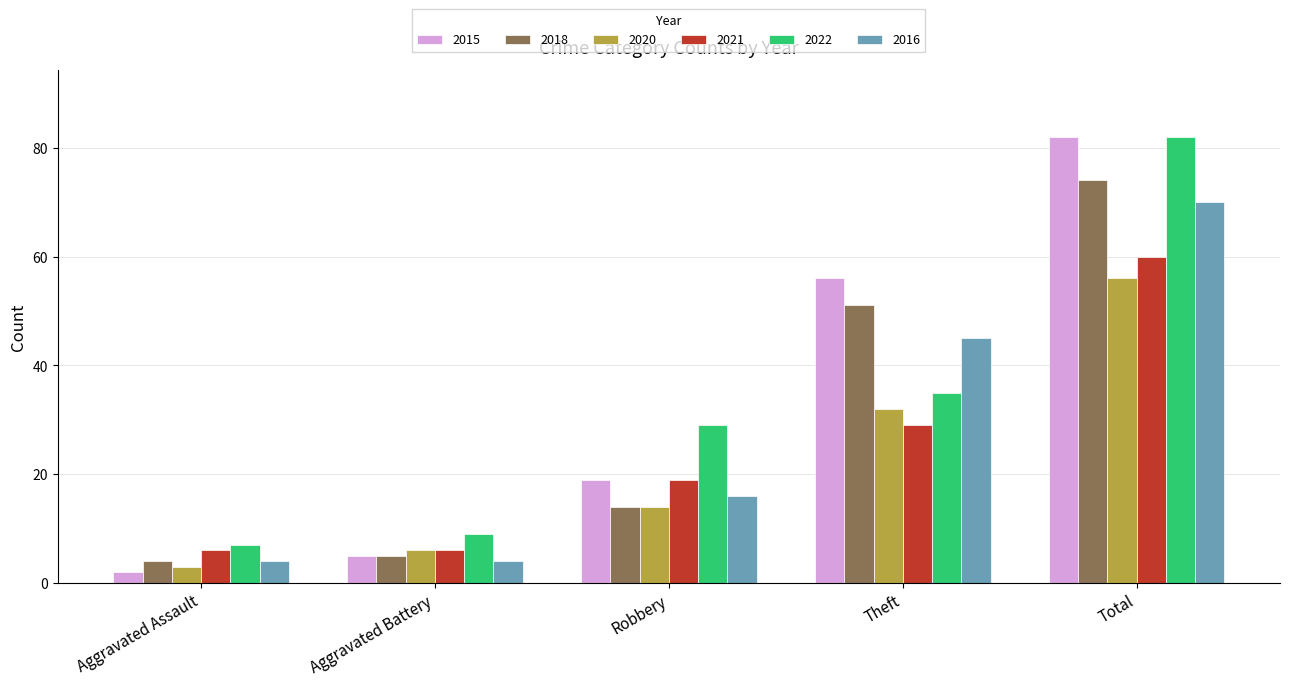

At which label is 2018 closest to 39?

Theft